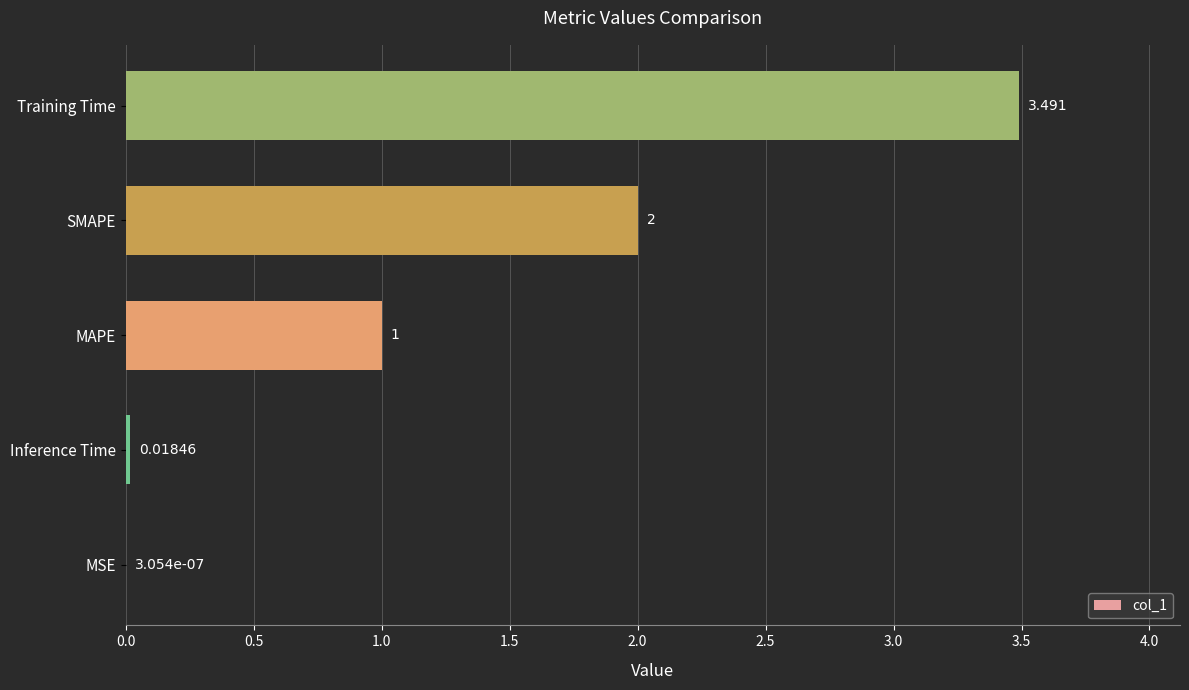

Between Inference Time and MSE, which is larger?

Inference Time